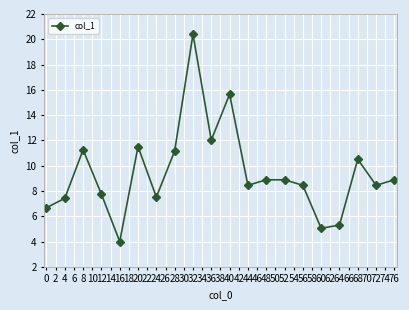

How many points are lower than both their immediate neighbors (excluding endpoints)?

6